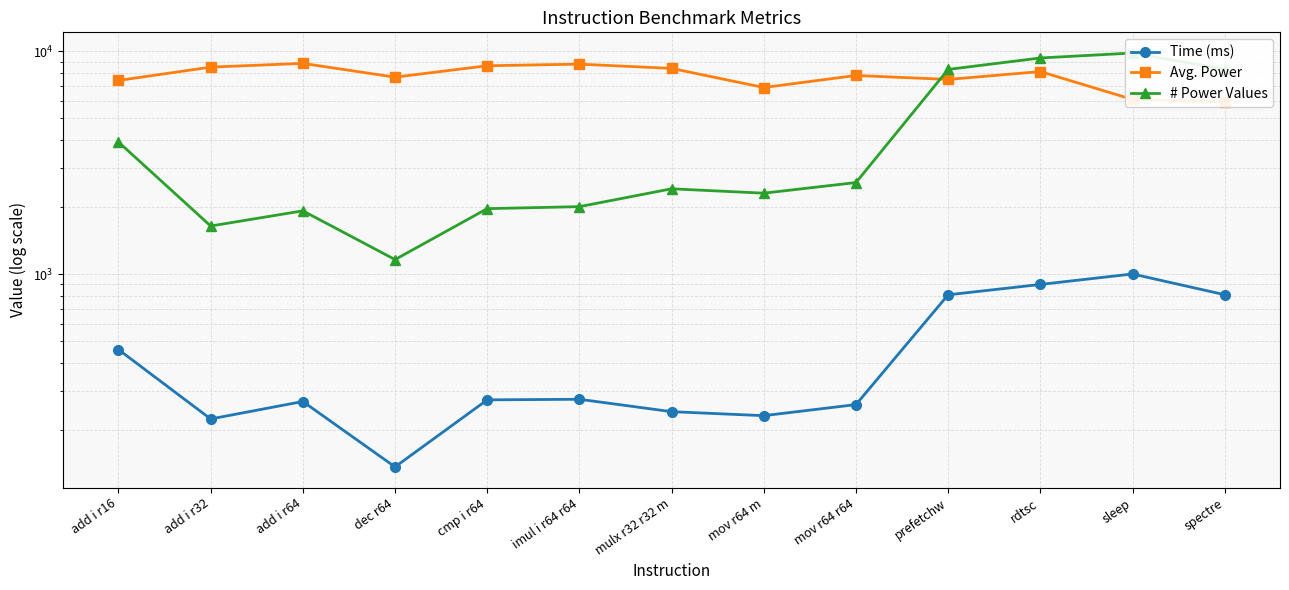

At mov r64 m, list the series in order from largest to smallest.

Avg. Power, # Power Values, Time (ms)